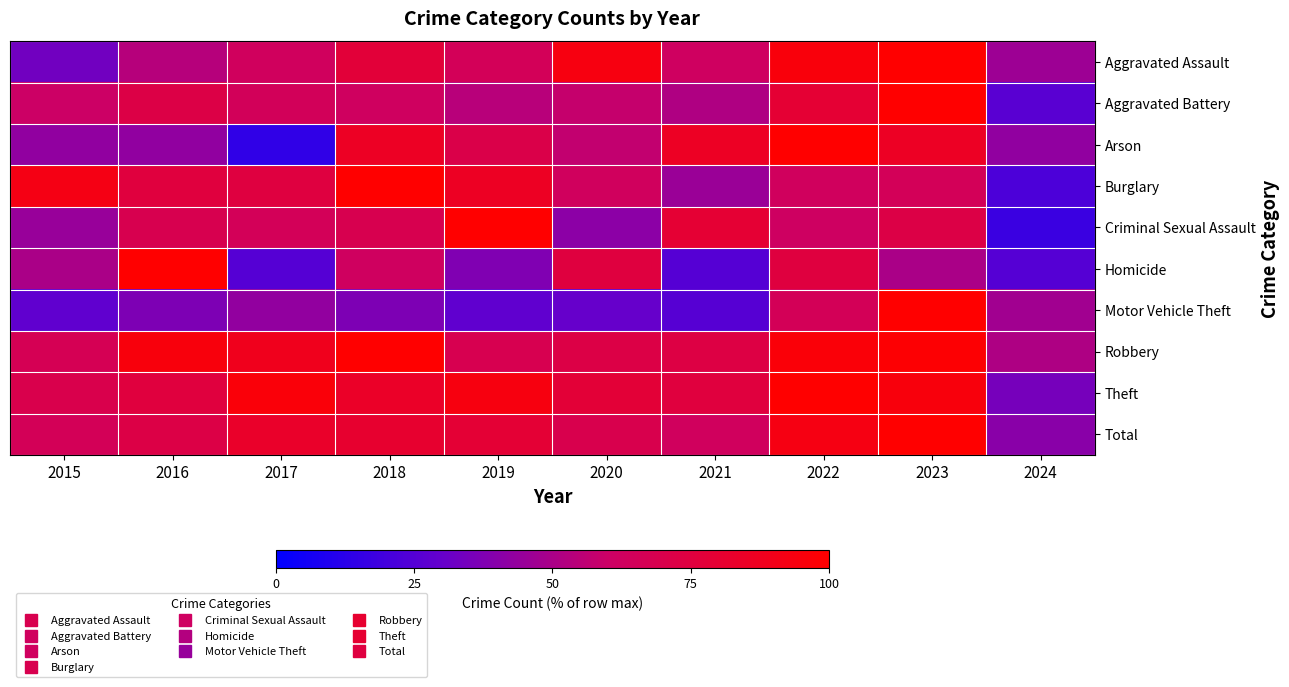

Between 2017 and 2021, which series saw the biggest shift?

Arson